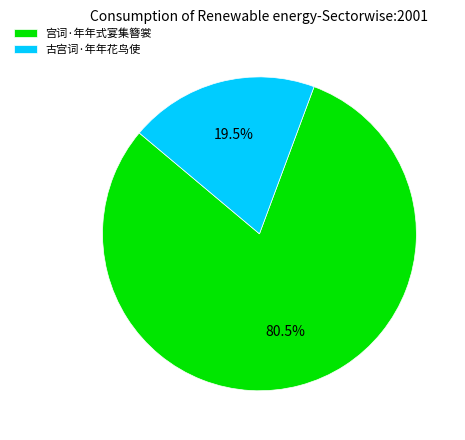

Which category has the biggest portion of the pie?

宫词·年年式宴集簪裳